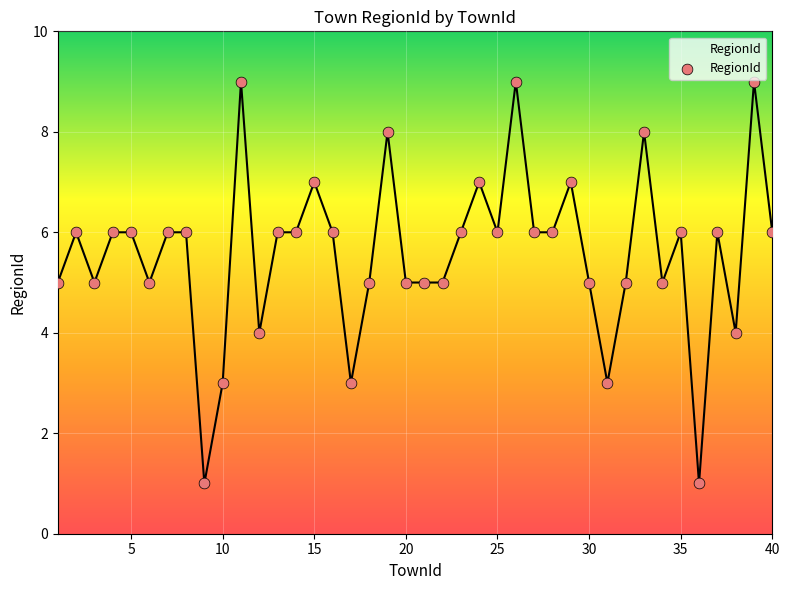

What is the difference between the maximum and minimum values?

8